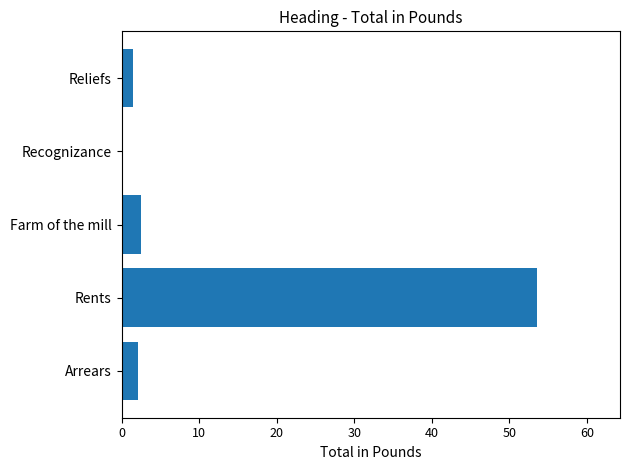

What value does the data have at Arrears?

2.1